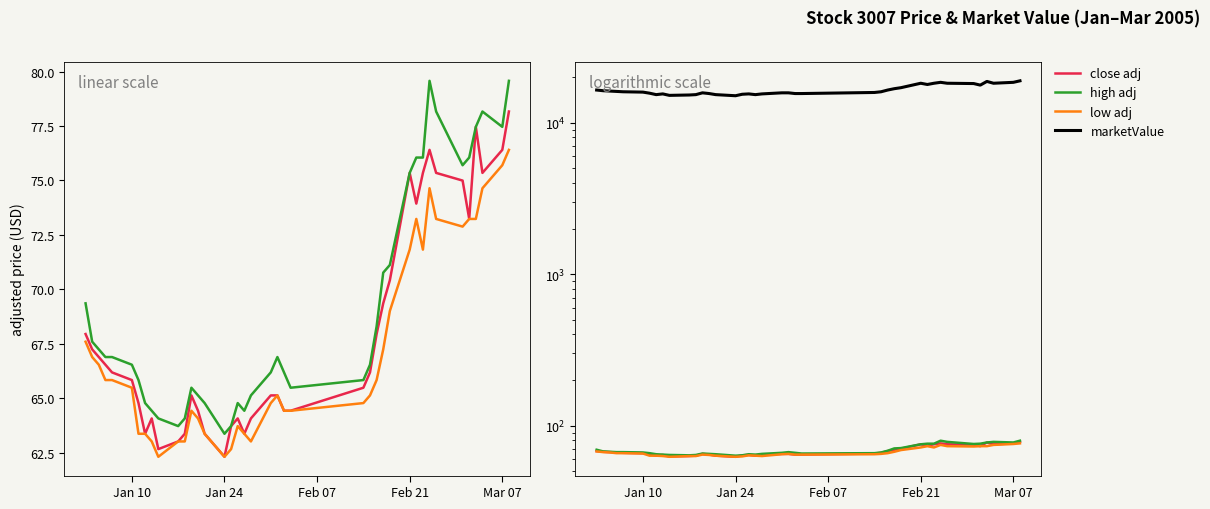

True or false: high adj and close adj intersect in this chart.

False